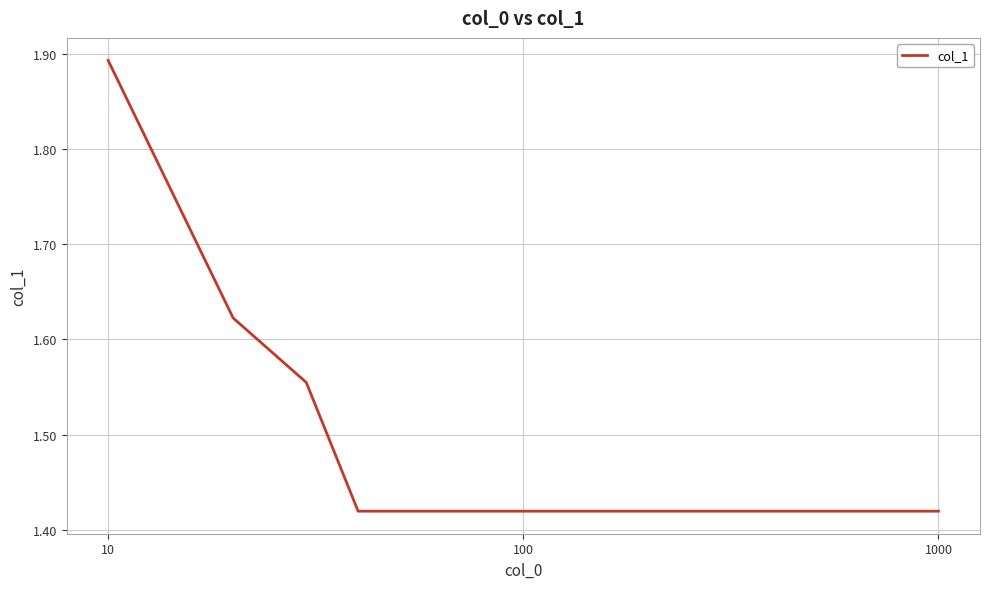

What is the difference between the maximum and minimum values?

0.5